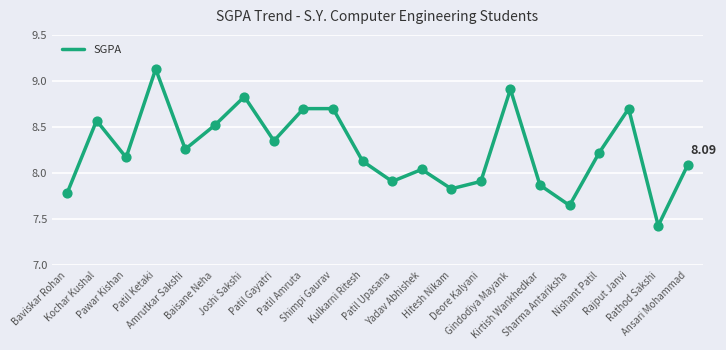

Approximately how many times larger is the value at Patil Ketaki compared to Hitesh Nikam?

1.2